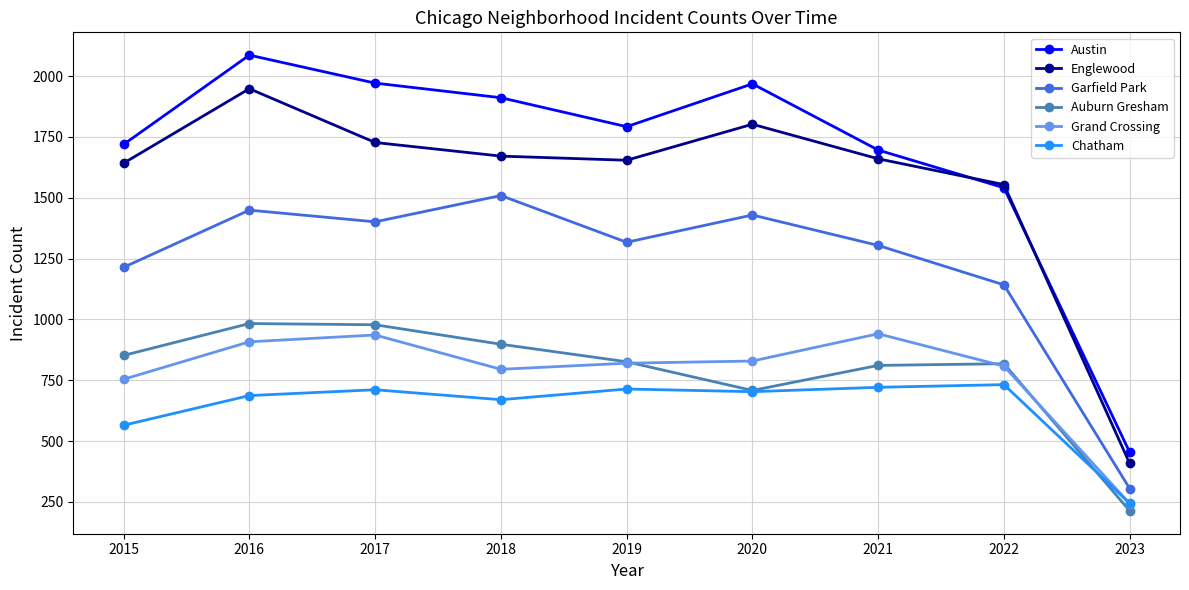

True or false: Englewood and Auburn Gresham intersect in this chart.

False